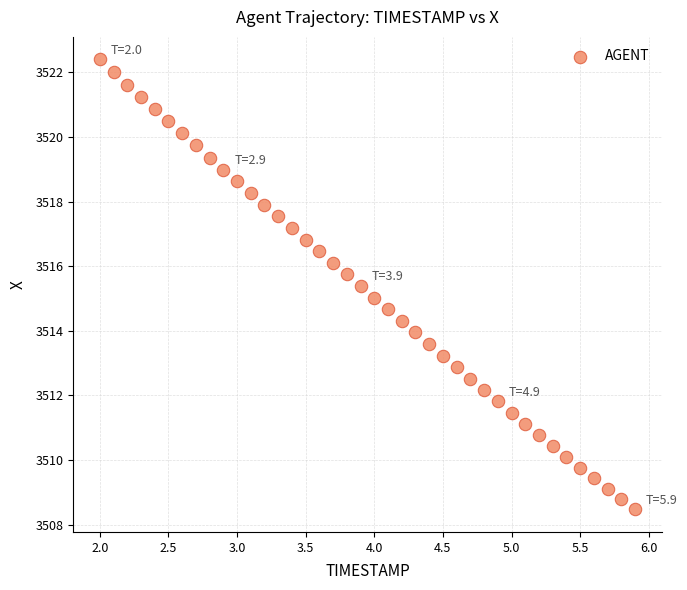

What is the range of X values (max minus min)?

3.9